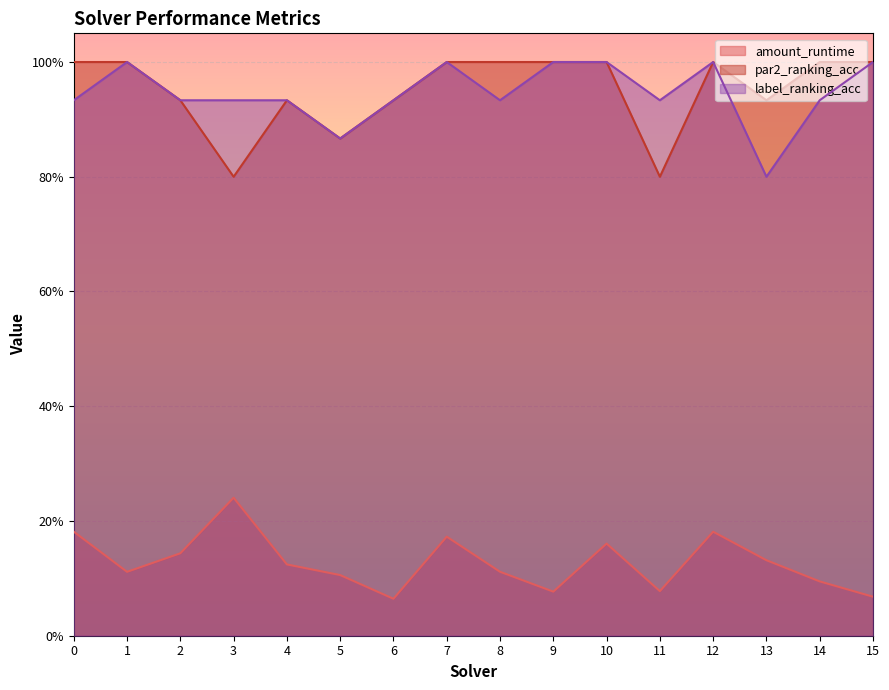

Between 1 and 10, which is larger?

10